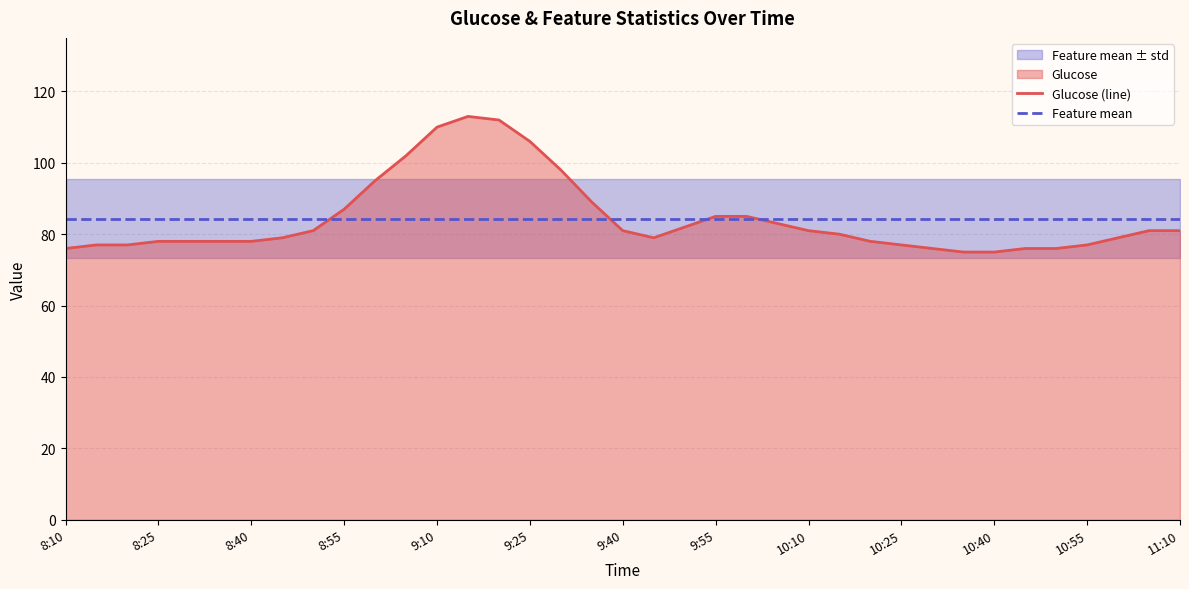

How many series are shown in this chart?

2